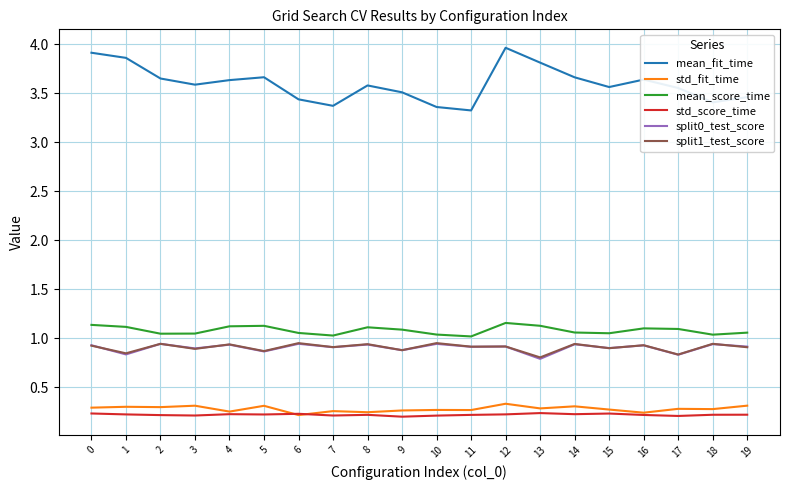

True or false: std_fit_time has more than 1 points higher than both neighbors.

True